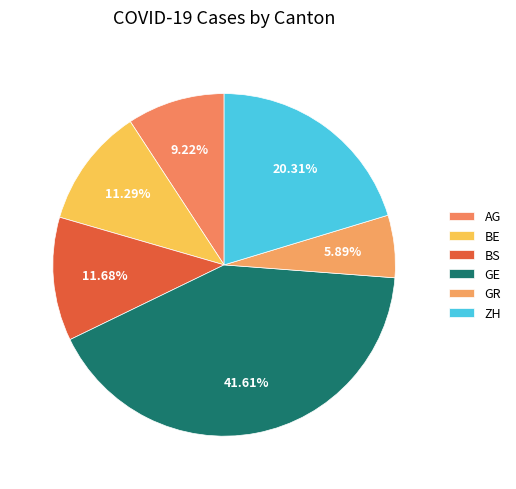

Count the number of slices in the pie.

6